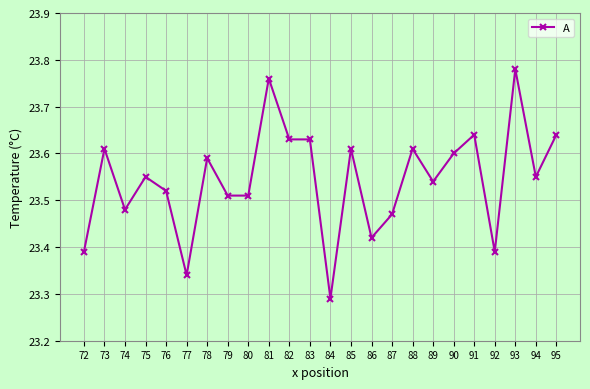

The chart shows a value of 39.1 at 78. True or false?

False